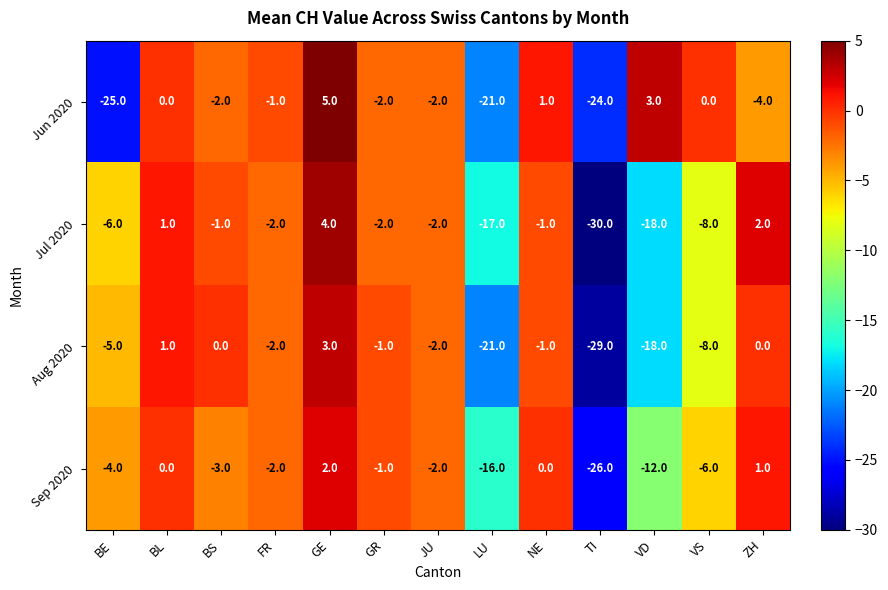

What is the difference between the highest and lowest values at TI?

6